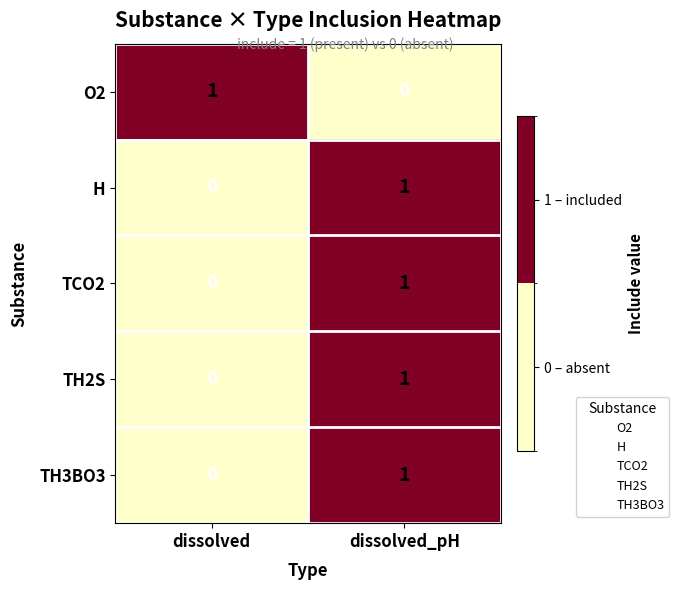

At which label does TCO2 reach its peak?

dissolved_pH